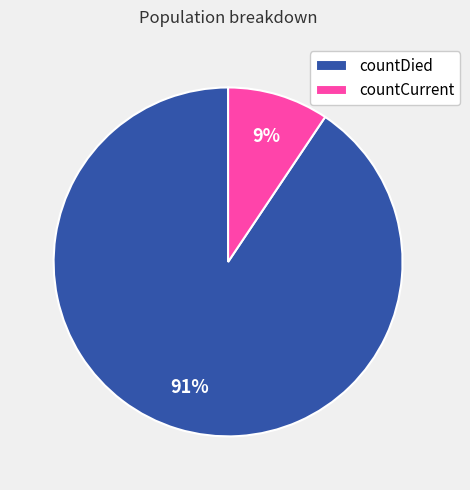

How many segments does this pie chart have?

2